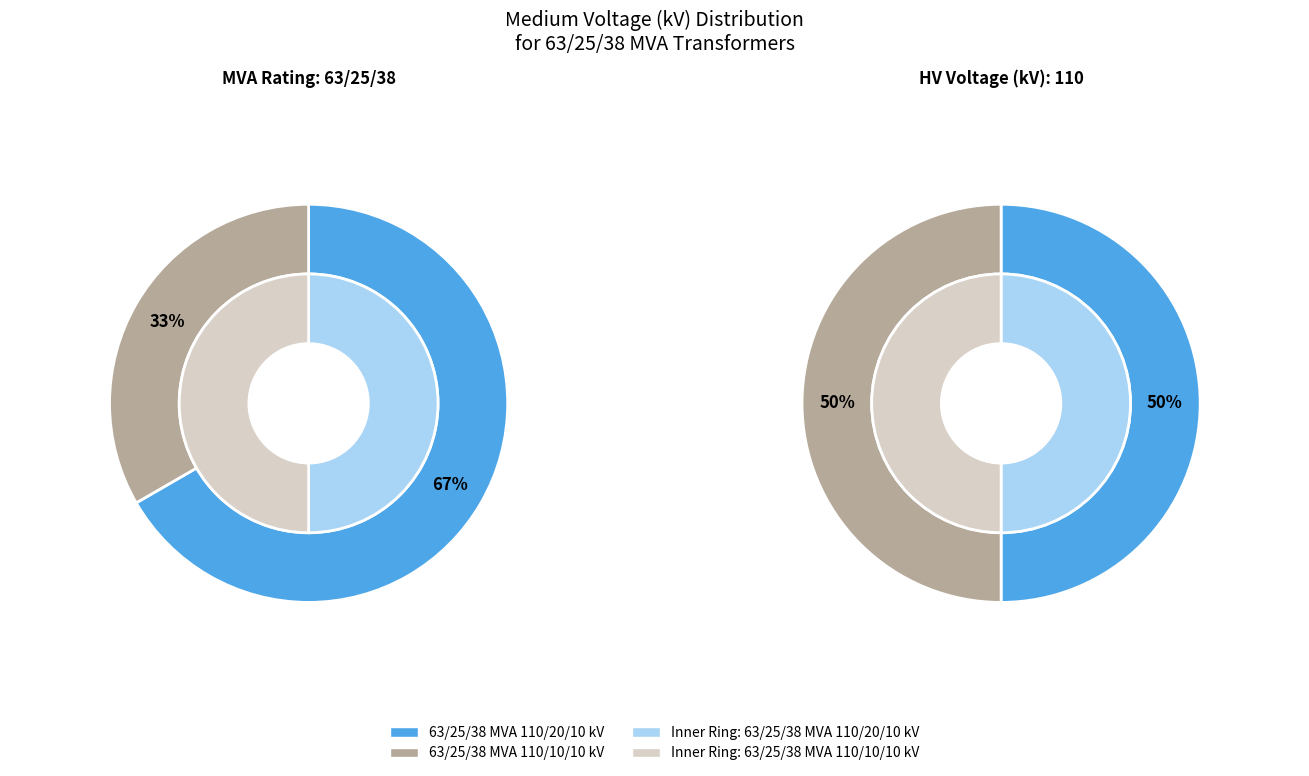

The 63/25/38 MVA 110/10/10 kV slice represents 47% of the pie. True or false?

False